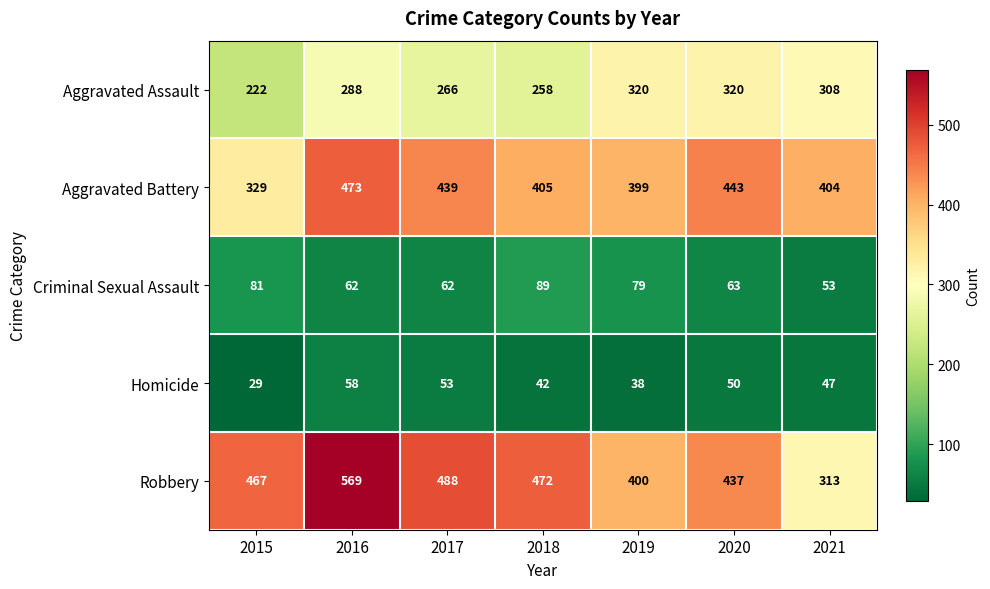

What is the sum of the Criminal Sexual Assault values at 2016 and 2019?

141